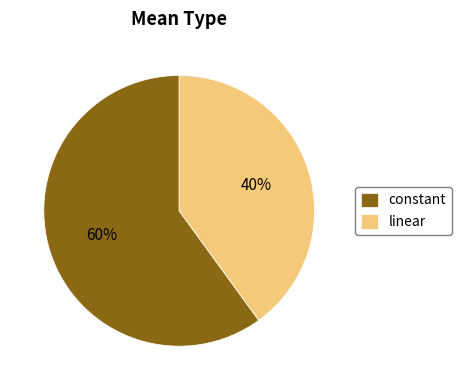

Which category has the biggest portion of the pie?

constant